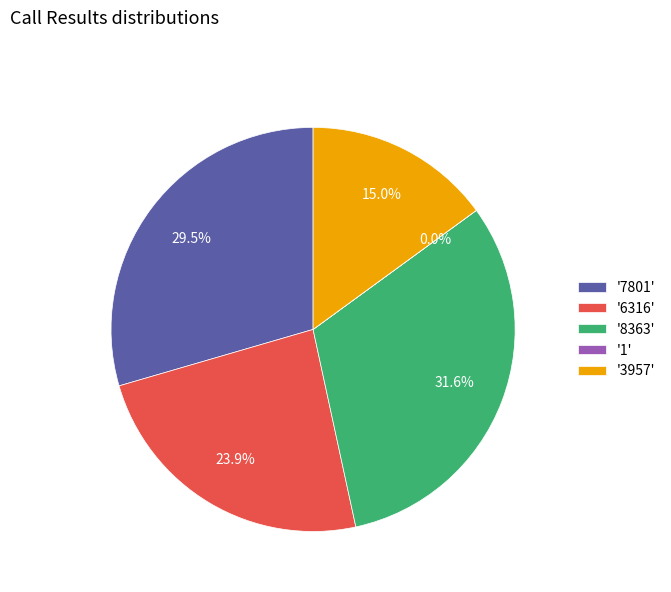

What portion of the pie excludes '3957'?

85.0%